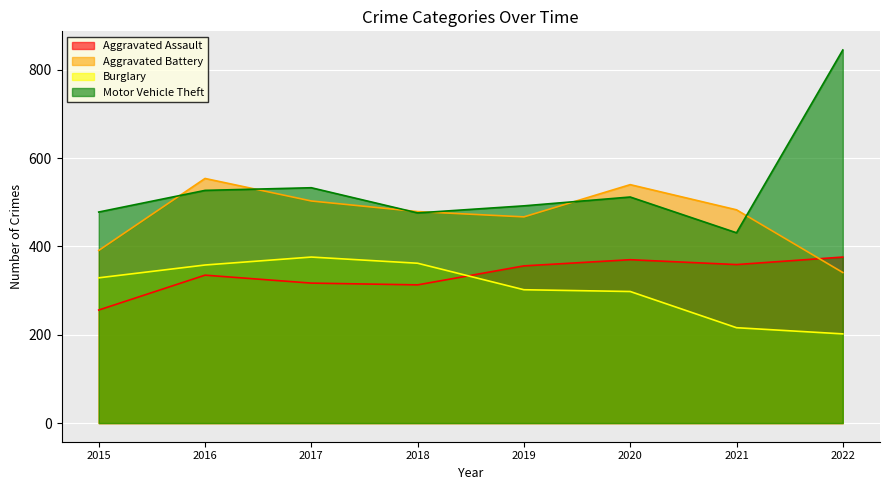

Is it true that Aggravated Battery equals 554 at 2016?

True